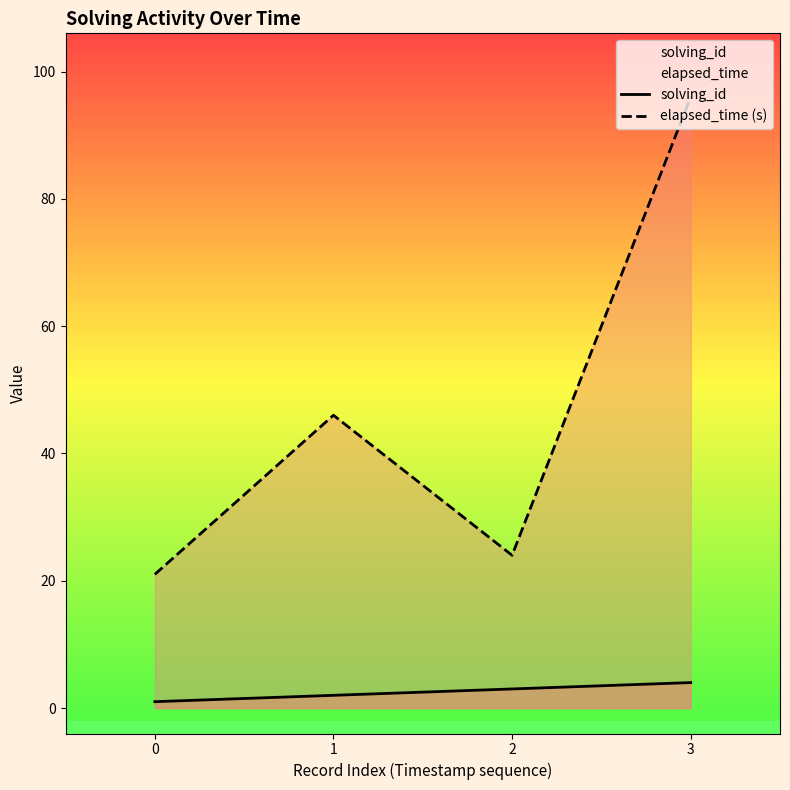

Rank the series at 1 from lowest to highest value.

solving_id, elapsed_time (s)